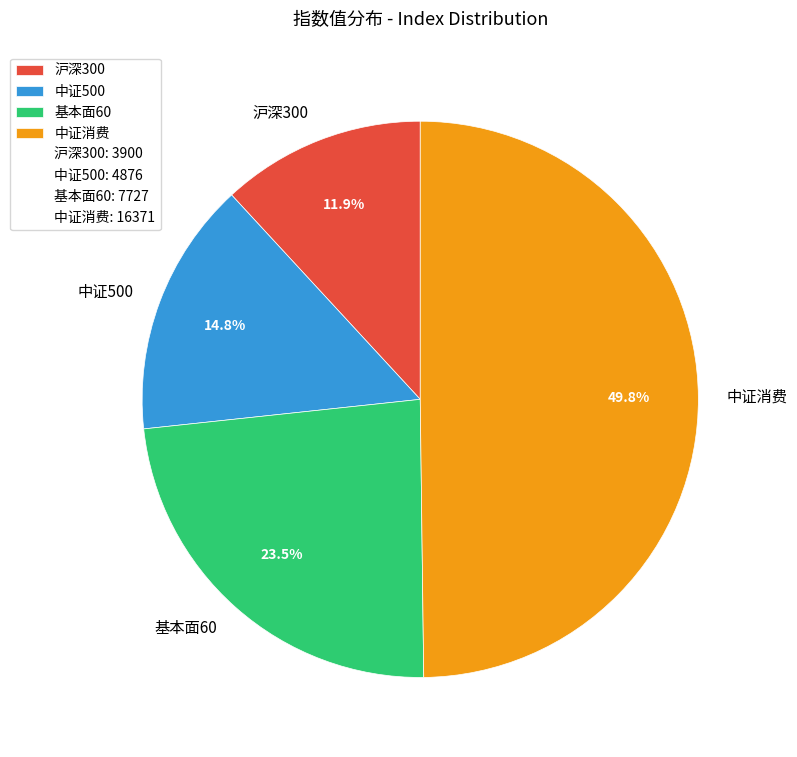

Count the number of slices in the pie.

4